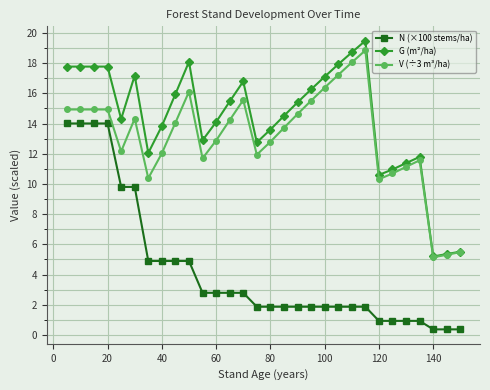

Which series has the largest total across all categories?

G (m²/ha)